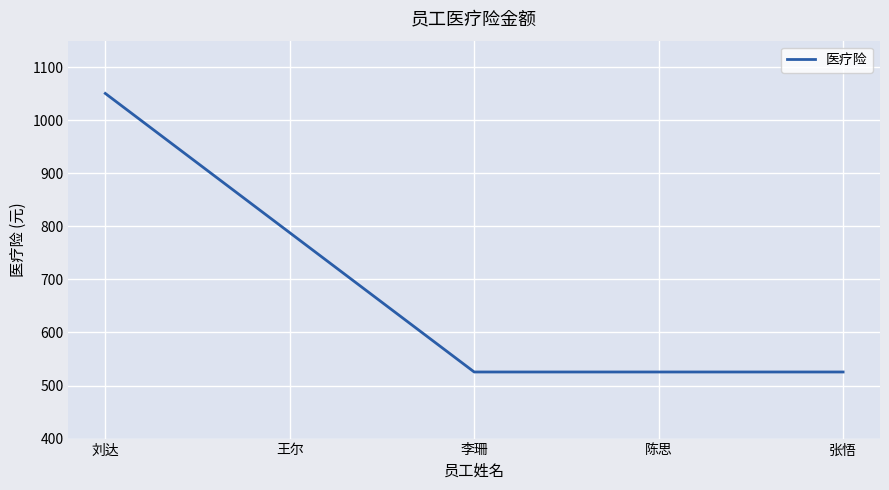

What is the smallest value displayed?

525.5